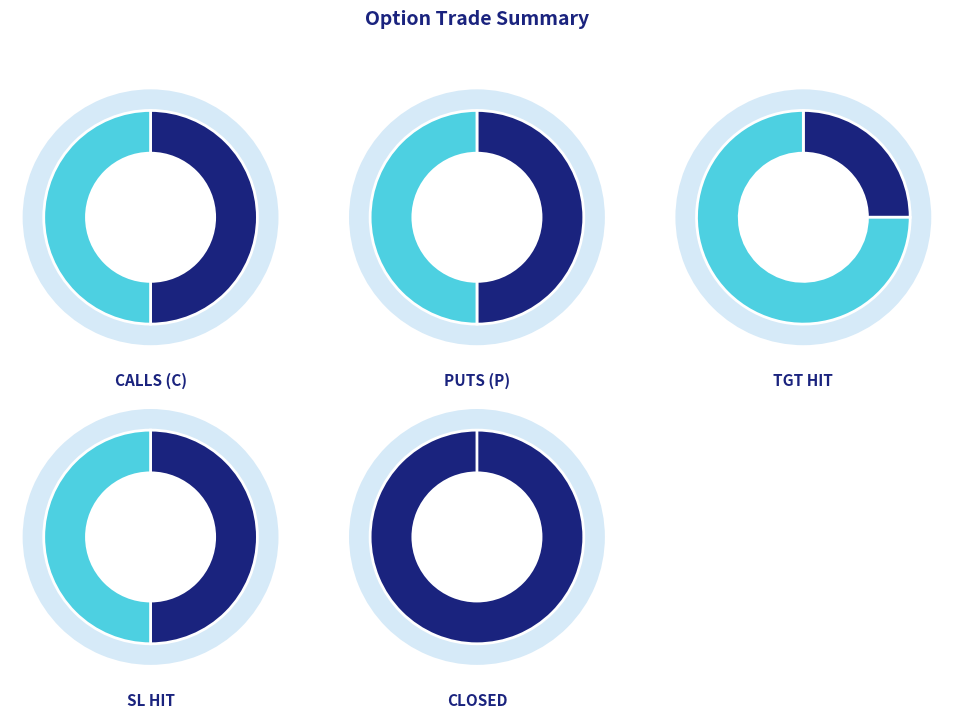

Is it true that P is 99% of the pie?

False